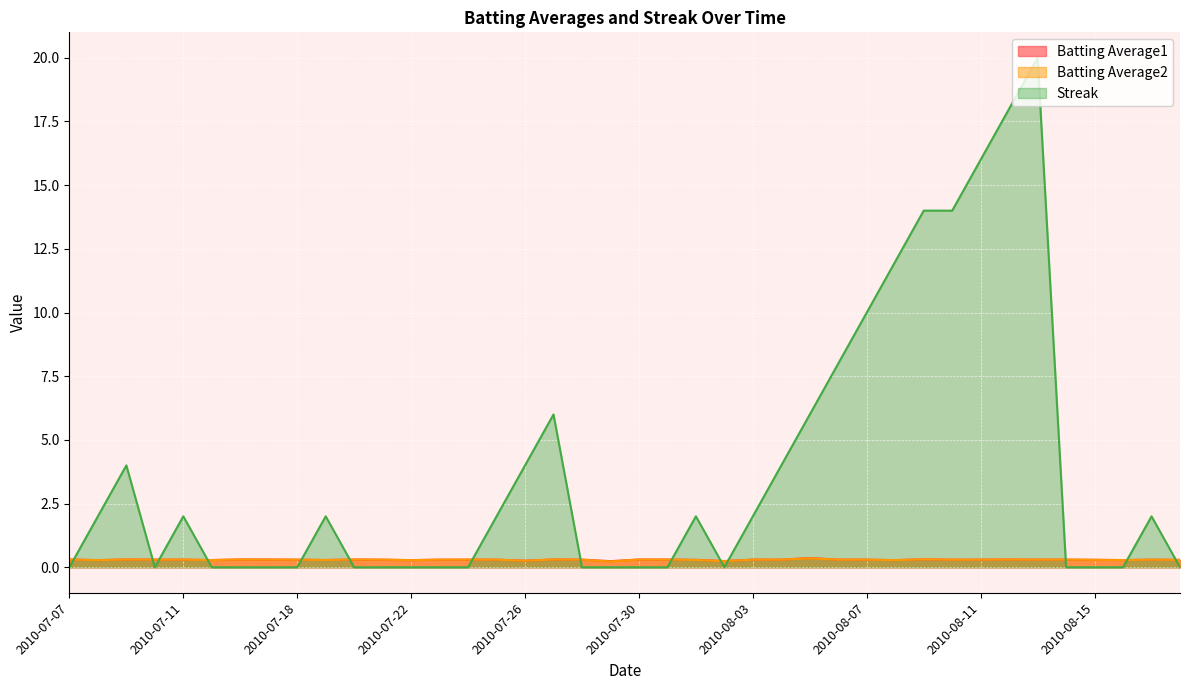

At 2010-08-13, list the series in order from smallest to largest.

Batting Average1, Batting Average2, Streak